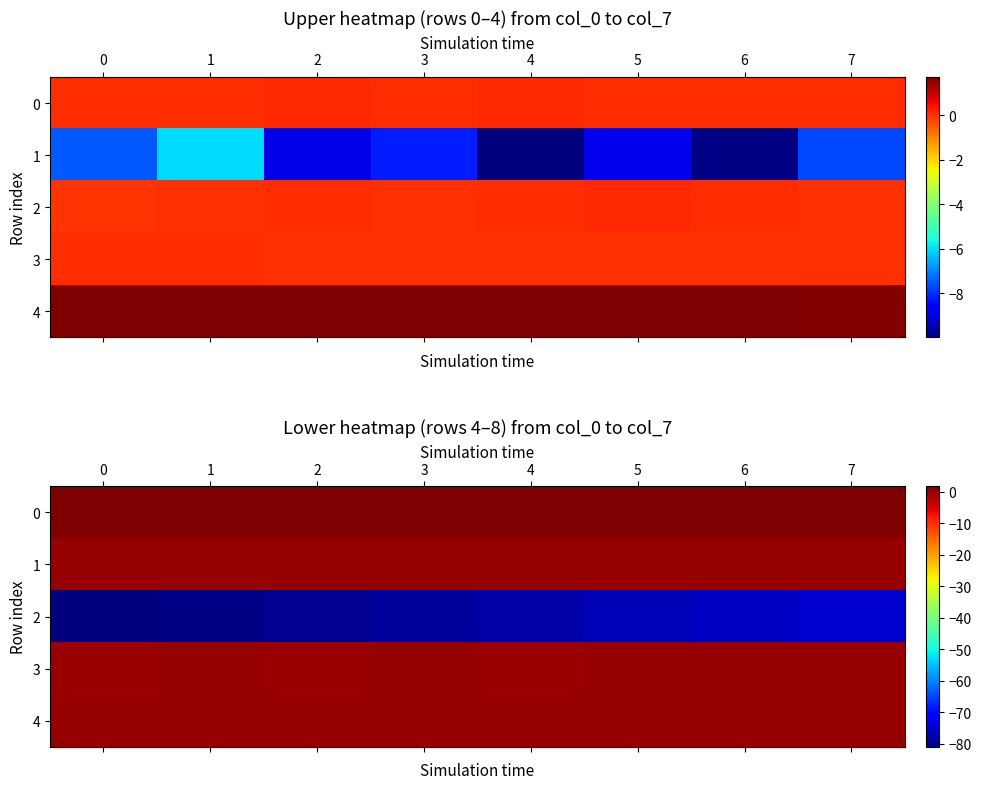

Which series has the largest total across all categories?

row_0